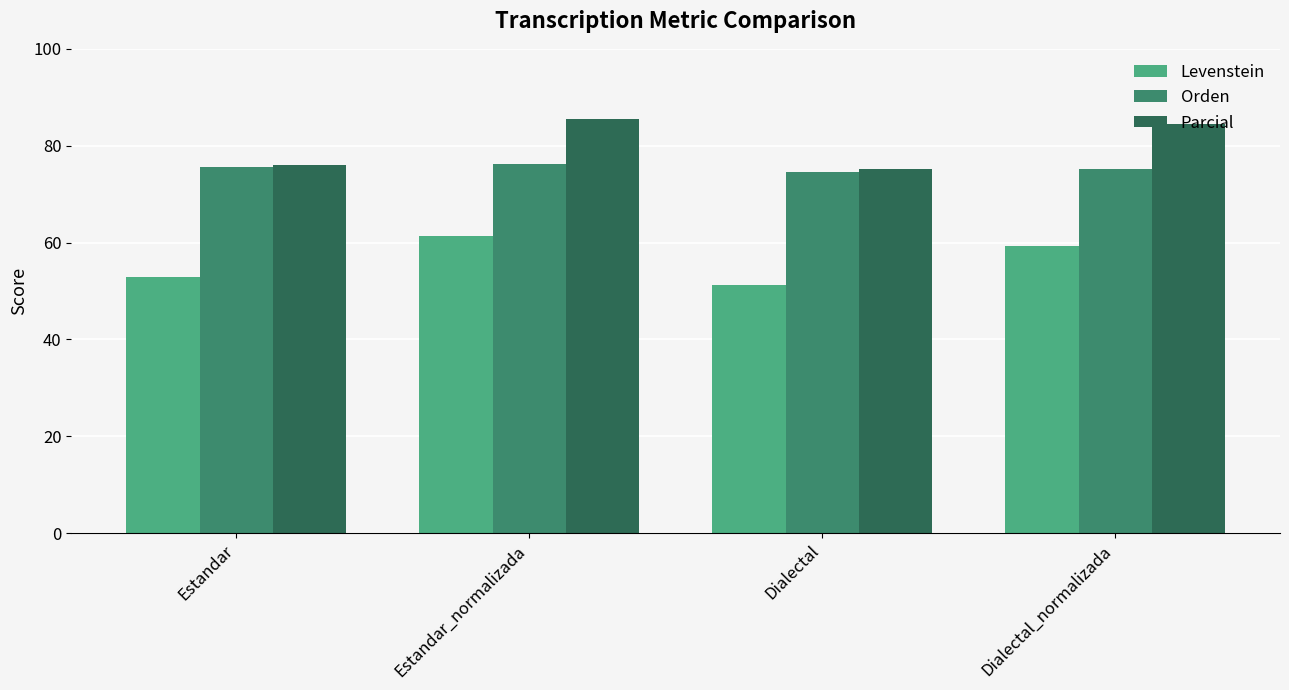

The value of Parcial at Estandar_normalizada is 41.0. True or false?

False